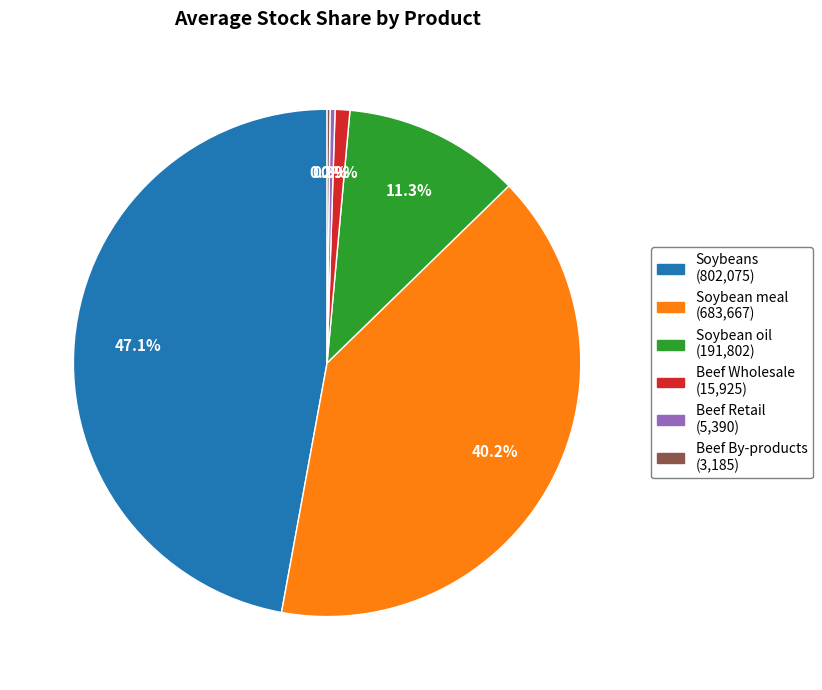

Approximately how many times larger is the value at Soybeans compared to Soybean meal?

1.2